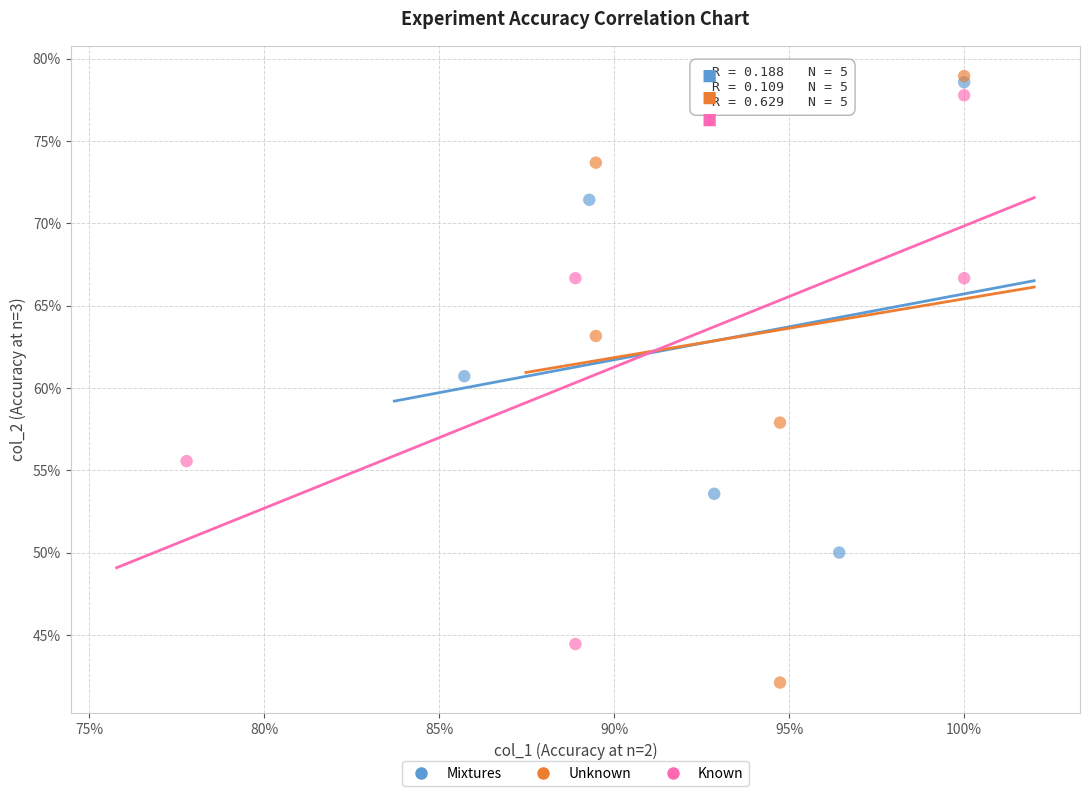

Which series reaches the maximum Y coordinate?

Unknown